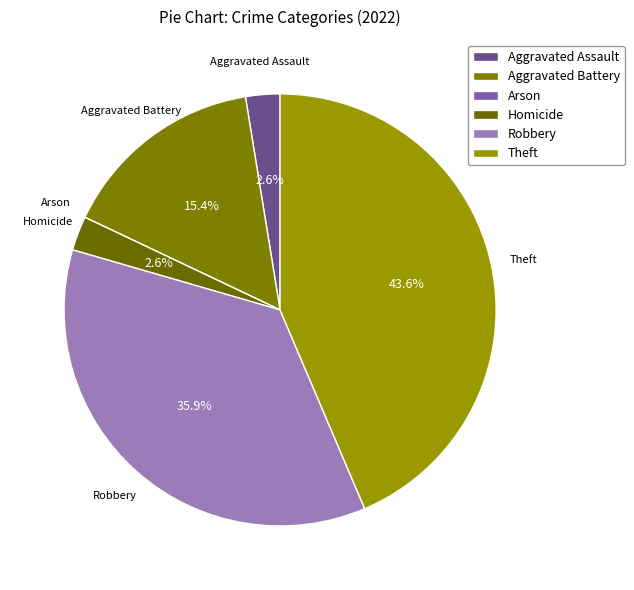

What percentage is the Theft slice, to the nearest percent?

44%